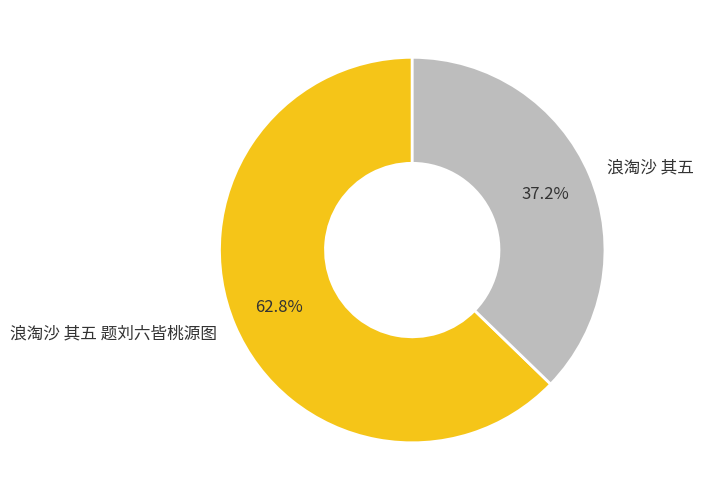

The 浪淘沙 其五 slice represents 37% of the pie. True or false?

True